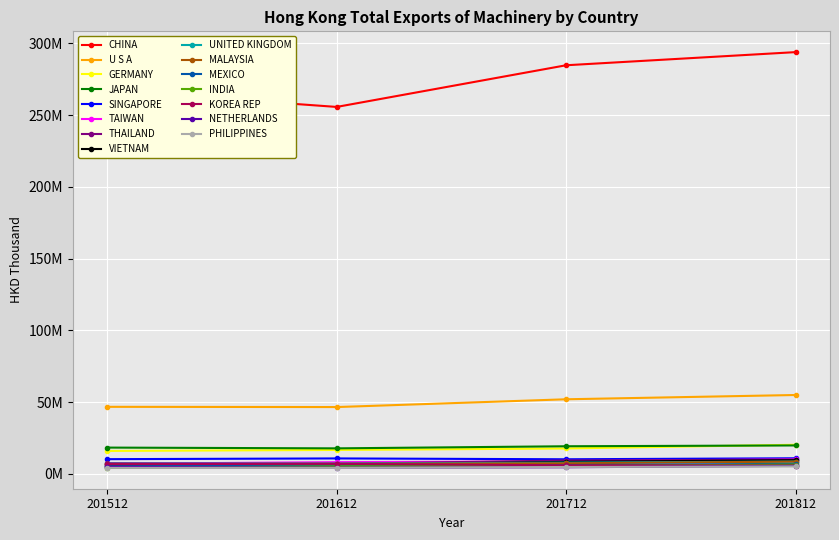

What are all the series names shown in the legend?

CHINA, U S A, GERMANY, JAPAN, SINGAPORE, TAIWAN, THAILAND, VIETNAM, UNITED KINGDOM, MALAYSIA, MEXICO, INDIA, KOREA REP, NETHERLANDS, PHILIPPINES